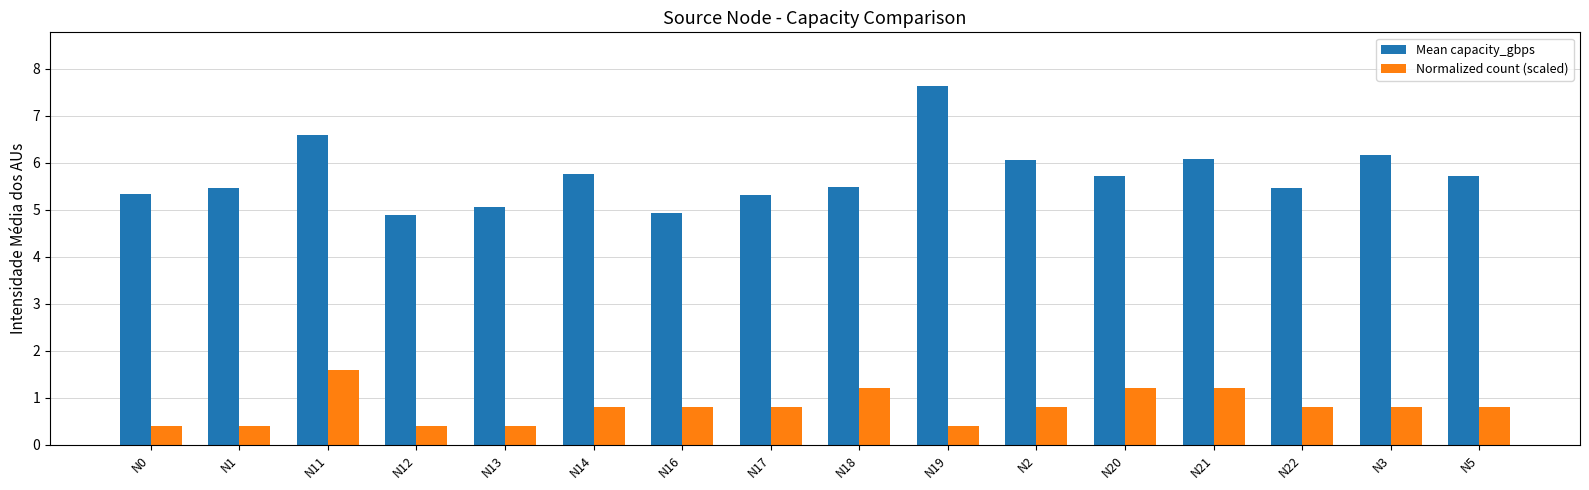

How many bars are there in each group?

2